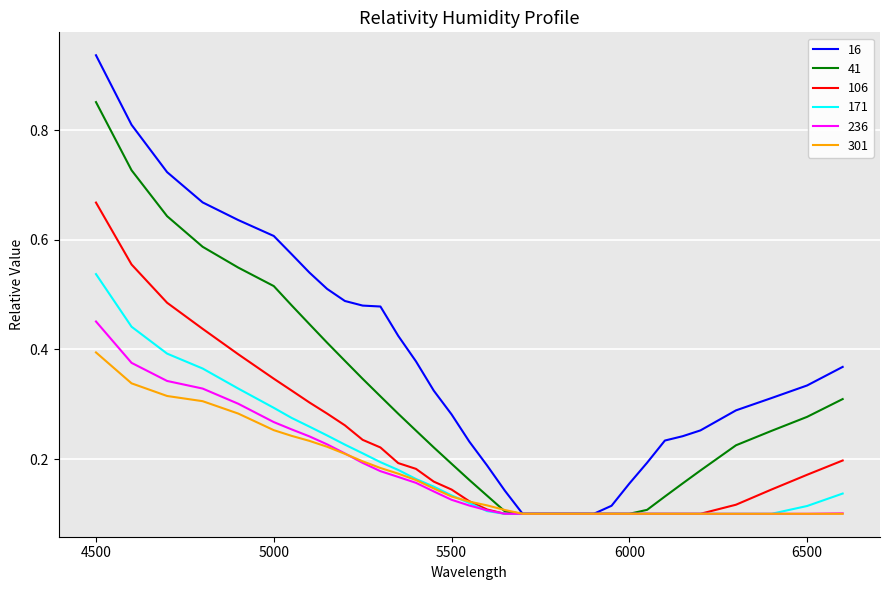

Rank the series by their maximum value, from lowest to highest.

301, 236, 171, 106, 41, 16